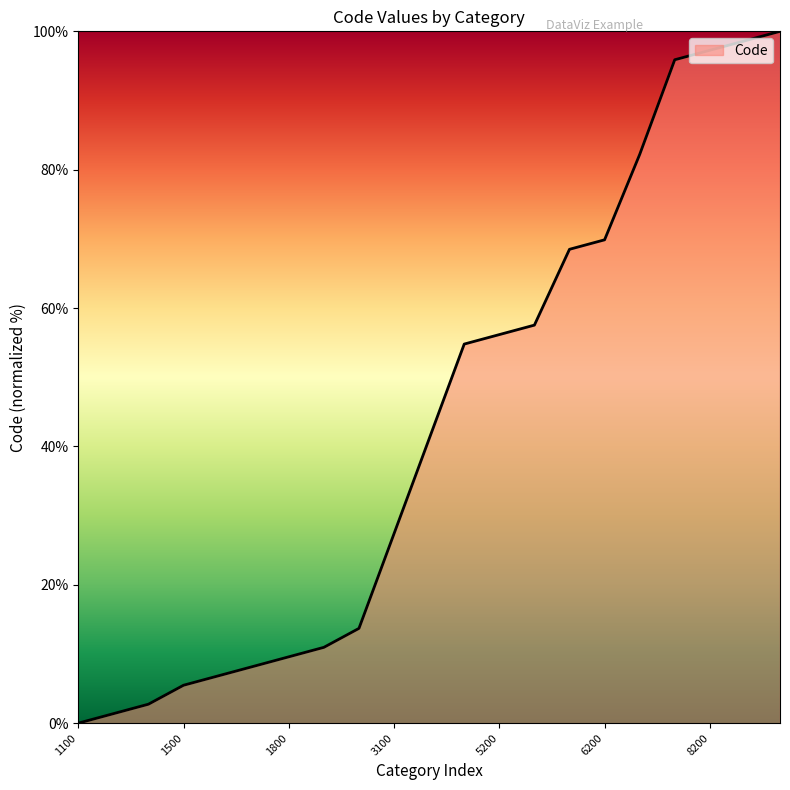

What is the maximum value shown in the chart?

100.0